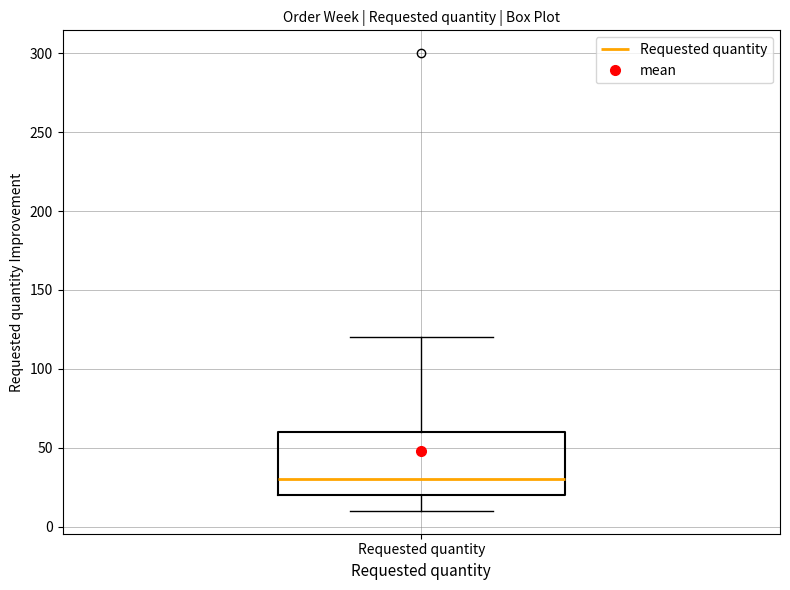

Read this box plot against the y-axis: the position of the median line, the range covered by the box, and the ends of both whiskers. The values are not printed on the chart, so give them approximately, as read against the axis.

median 30, box 20 to 60, whiskers 10 to 120